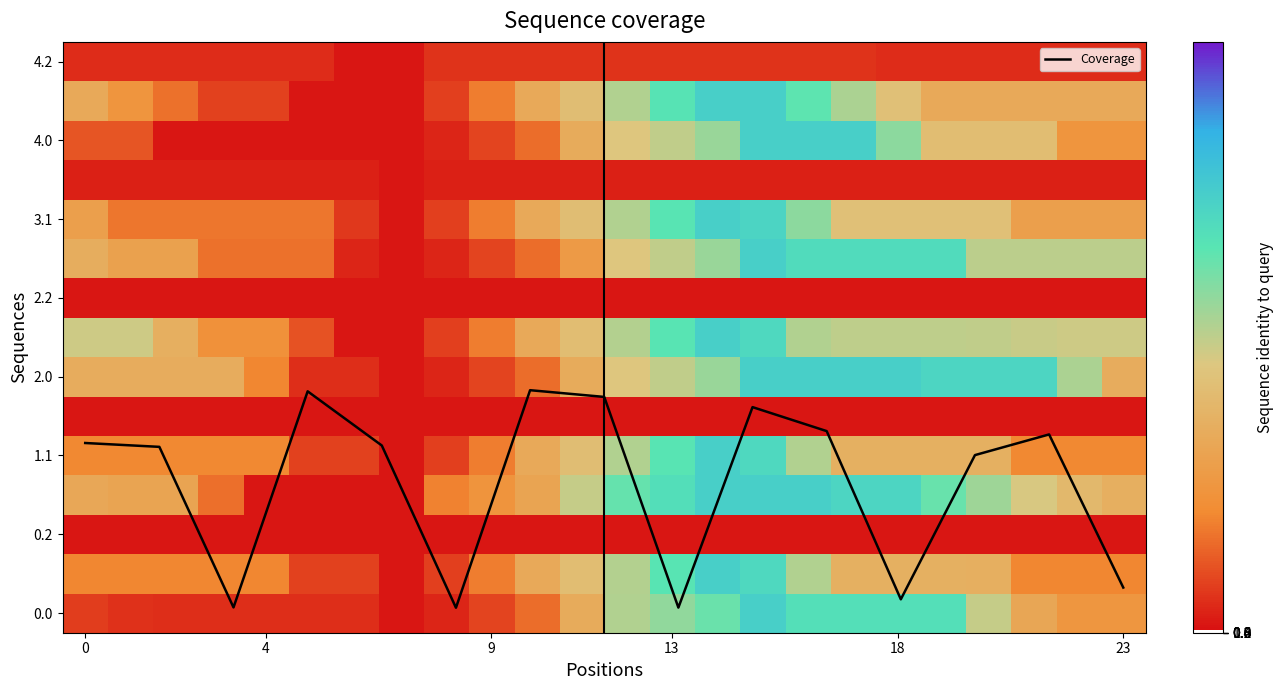

Is the value of 1.0 at 0 greater than the value of 2.2 at 4?

Yes